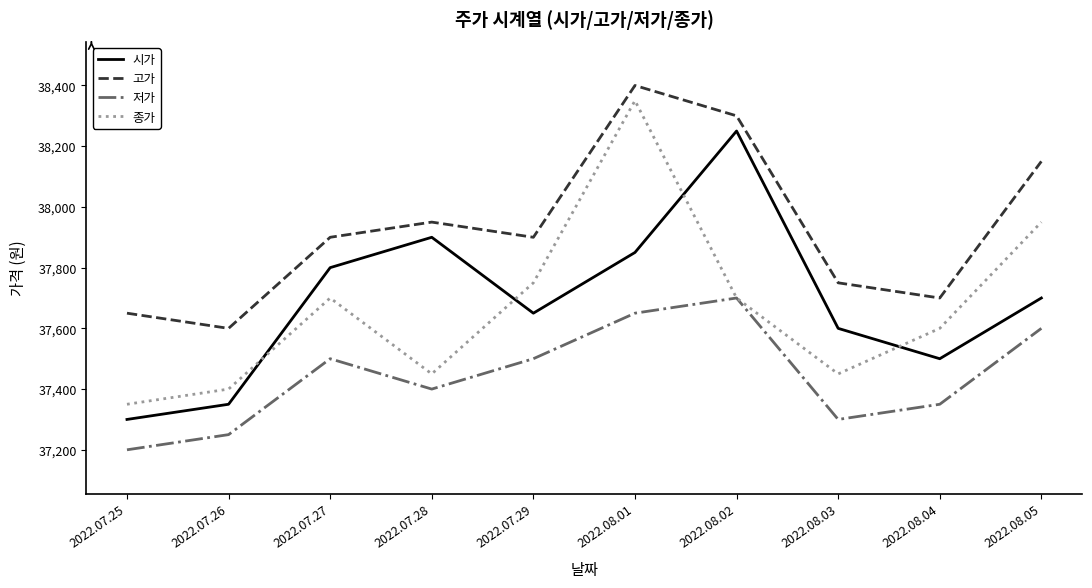

In 시가, how many points are lower than both neighbors (excluding endpoints)?

2